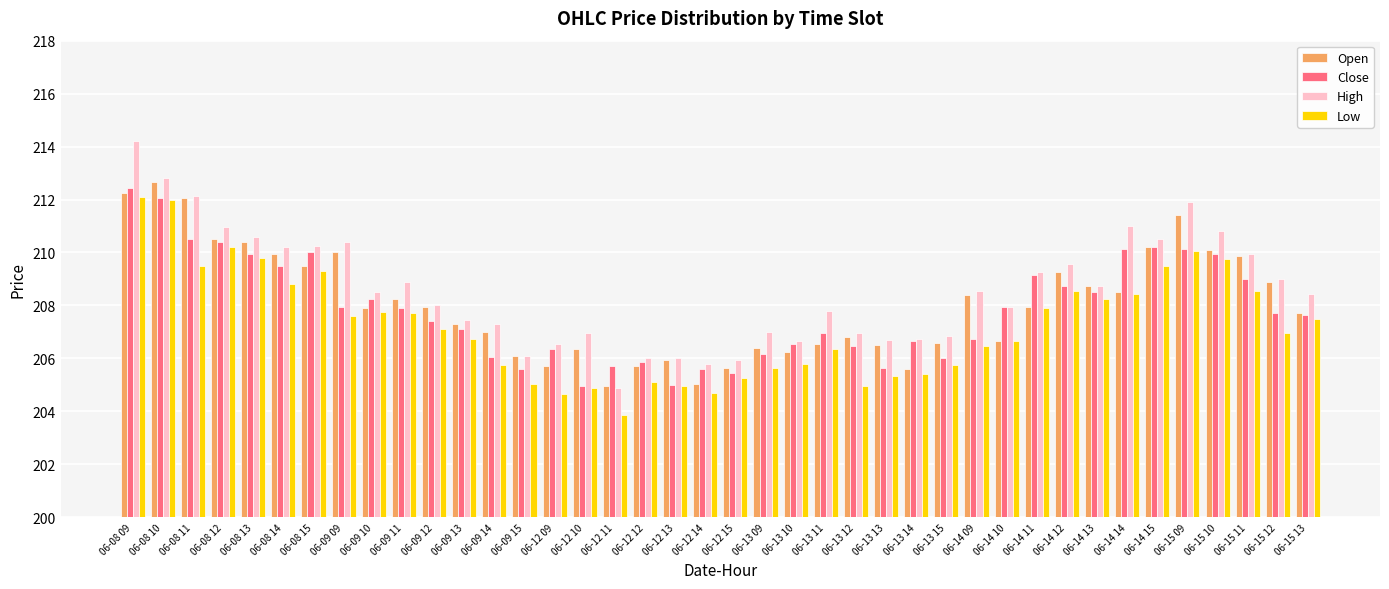

Which series changed the most between 06-09 11 and 06-15 11?

Open